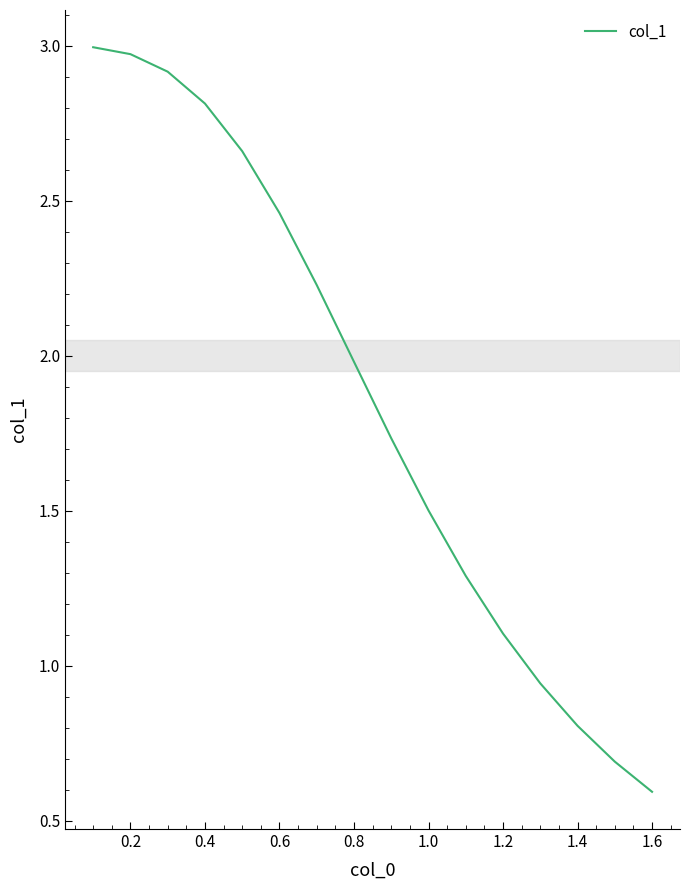

What is the smallest value displayed?

0.6